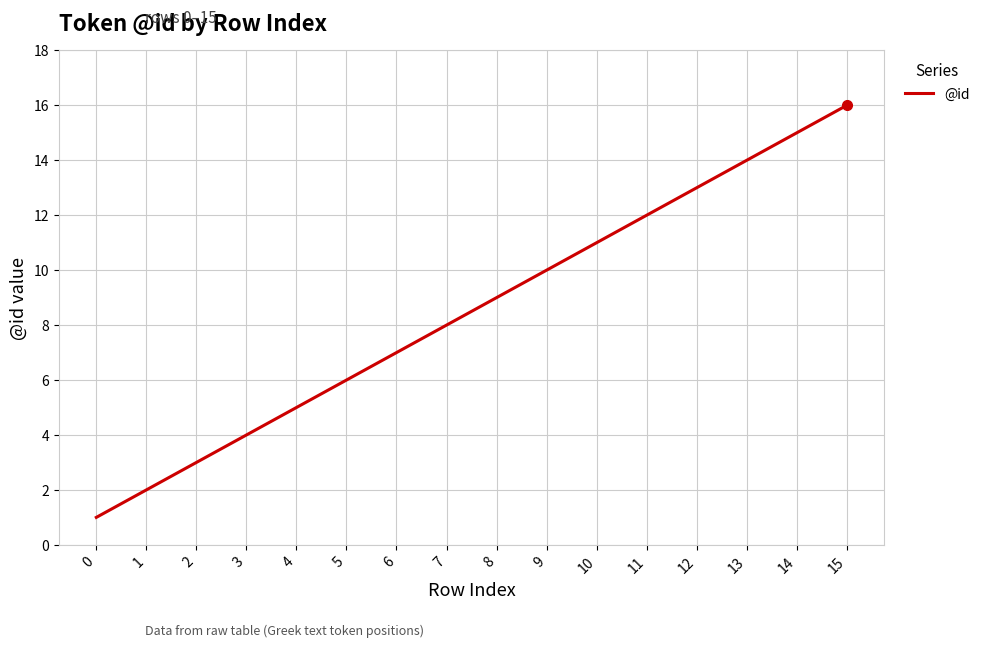

Is it true that the value at 4 is 5?

True